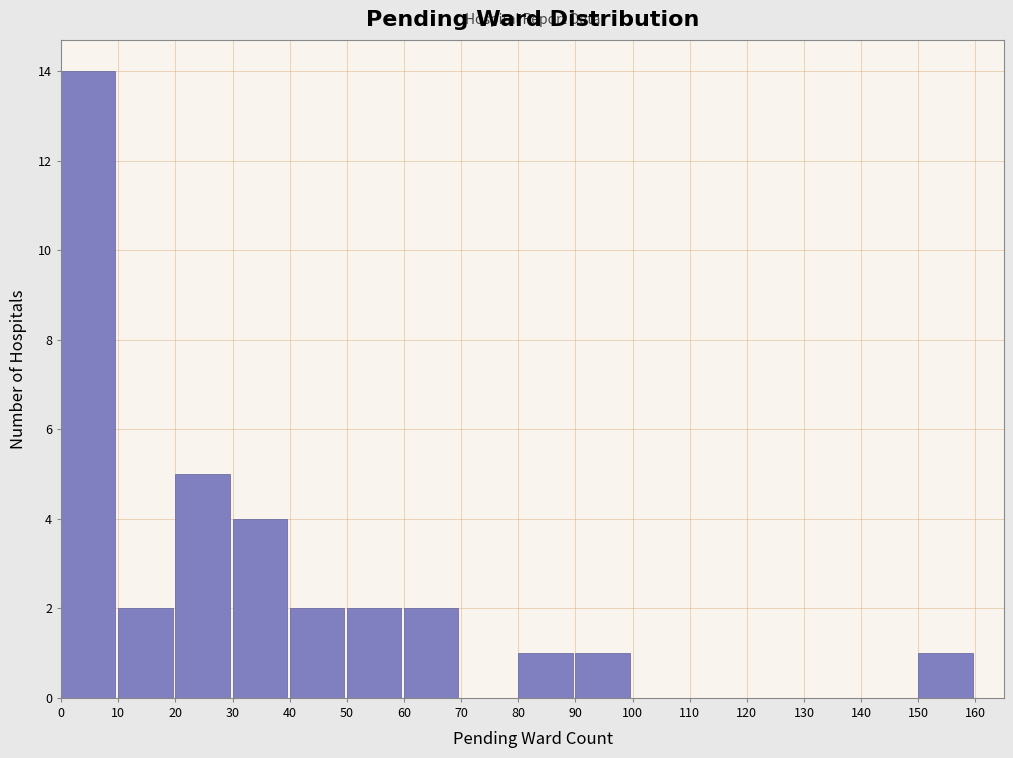

Reading left to right, list every bar in this chart as the range it spans on the x-axis followed by its height. The values are not printed on the chart, so give them approximately, as read against the axis.

0 to 10: 14
10 to 20: 2
20 to 30: 5
30 to 40: 4
40 to 50: 2
50 to 60: 2
60 to 70: 2
70 to 80: 0
80 to 90: 1
90 to 100: 1
100 to 110: 0
110 to 120: 0
120 to 130: 0
130 to 140: 0
140 to 150: 0
150 to 160: 1